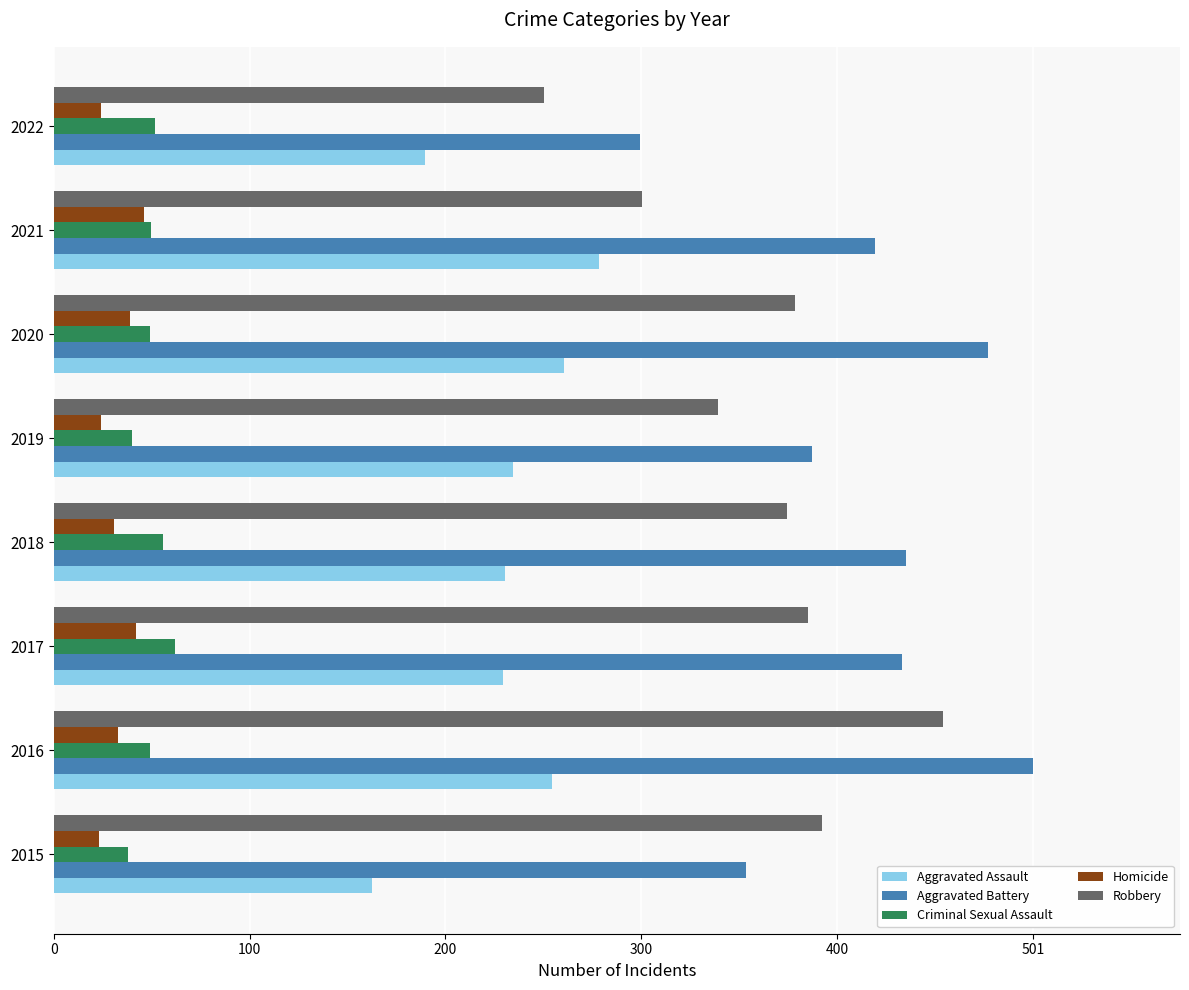

What is the highest value of the Criminal Sexual Assault series?

62